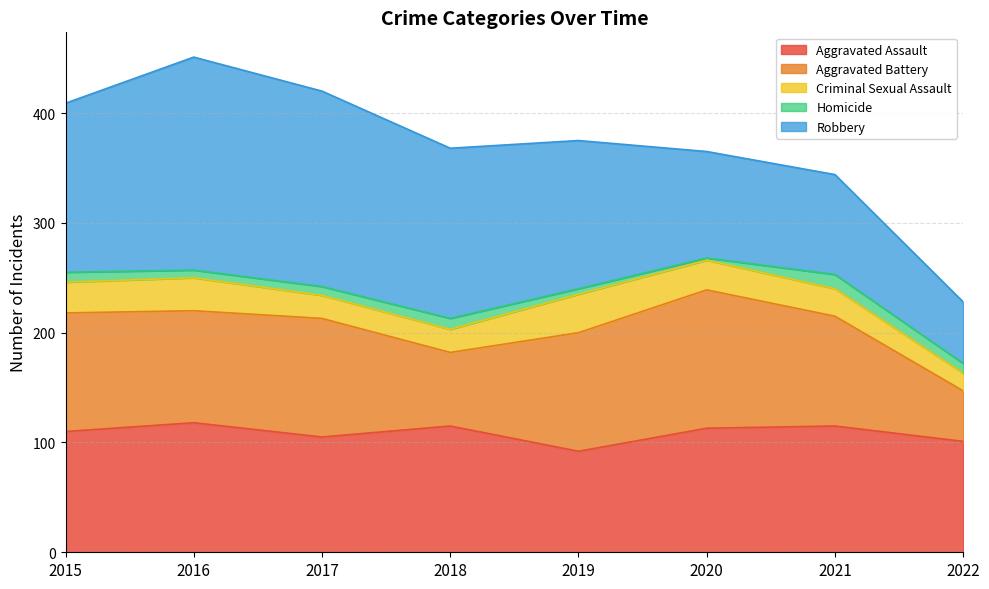

At which category is the sum across all series the highest?

2016